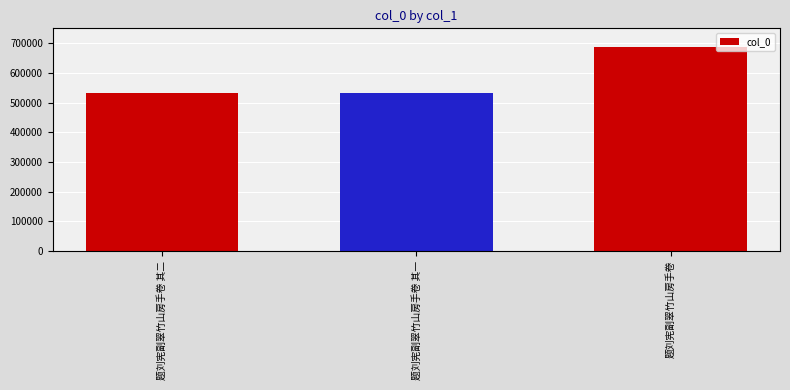

True or false: the data shows 711239 at 题刘宪副翠竹山房手卷 其一.

False